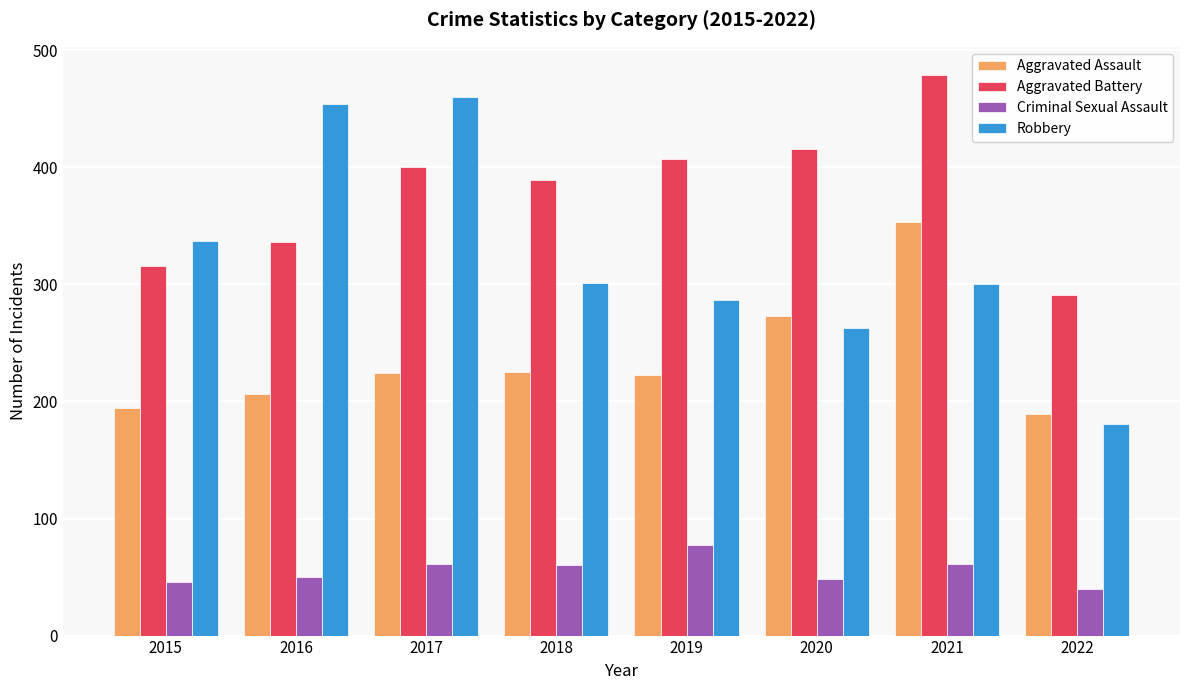

At which label does Aggravated Battery reach its minimum?

2022